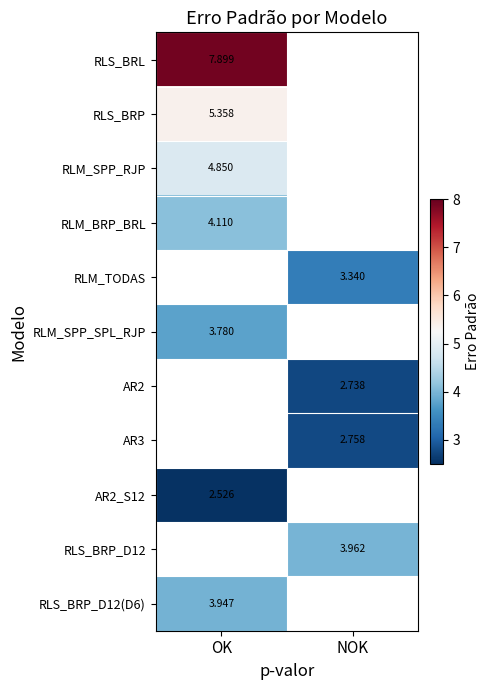

Which category has the lowest value in the RLS_BRP_D12(D6) series?

OK